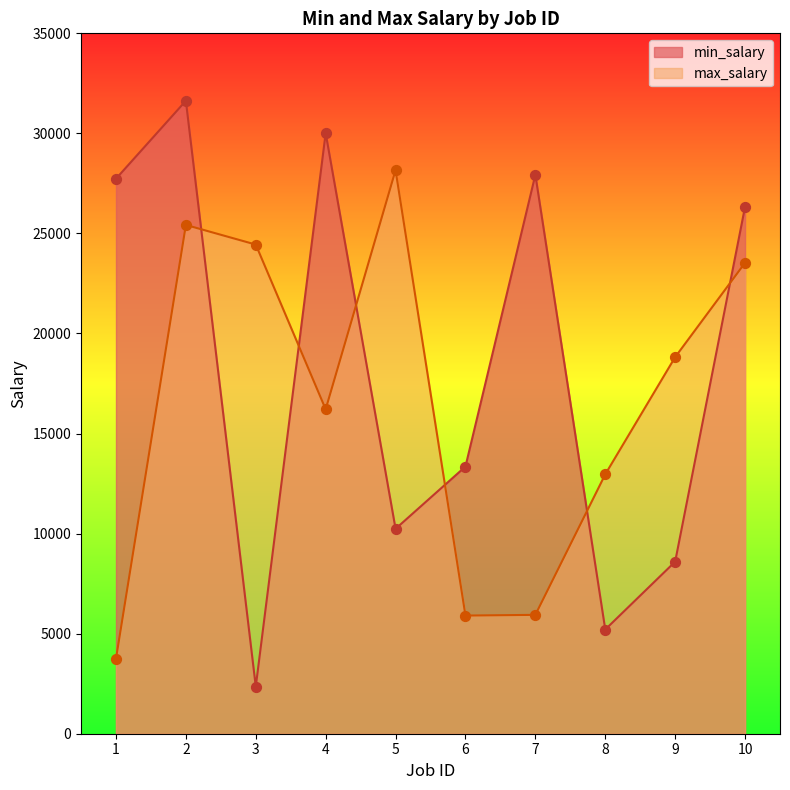

What is the total value across all series at 3?

26802